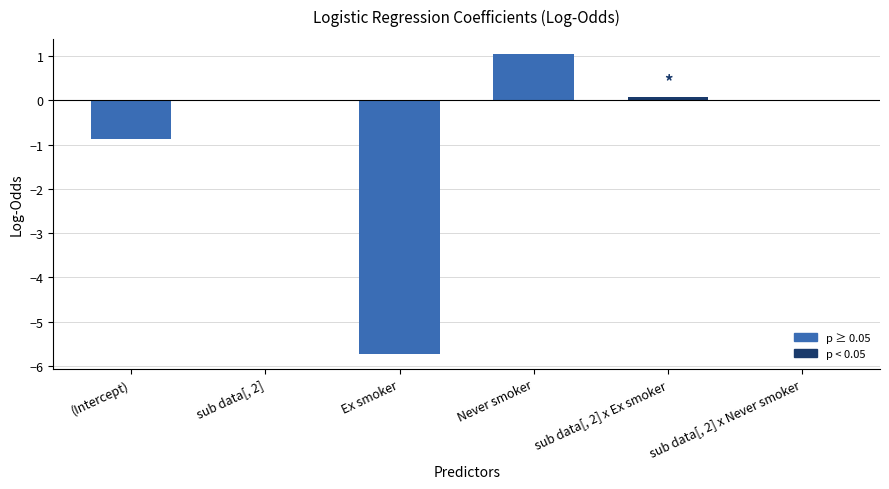

How many categories are shown in the chart?

6